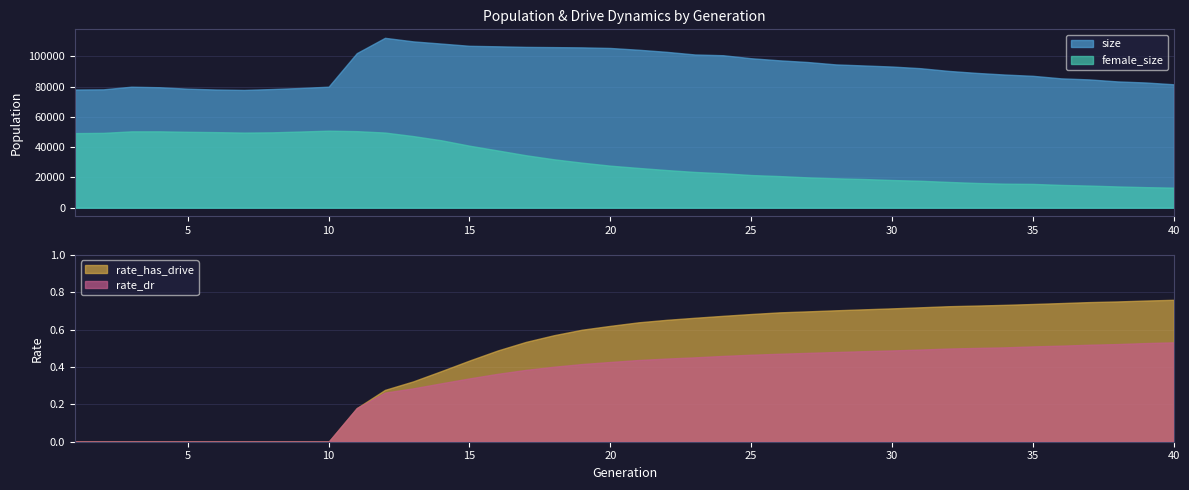

What is the maximum value for rate_dr?

0.5